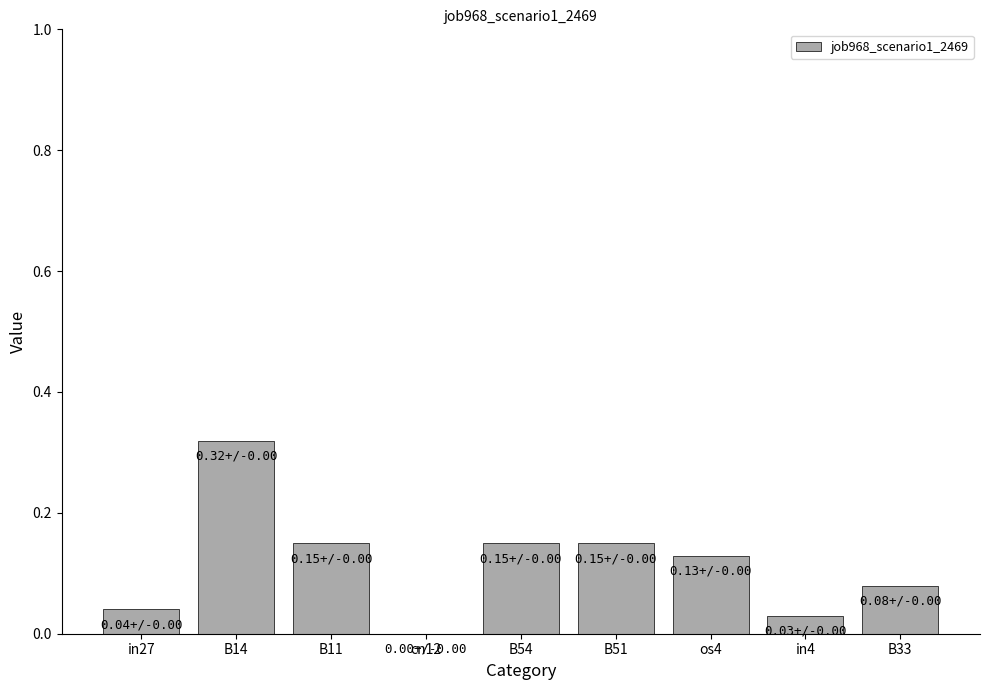

What is the sum of all values?

1.0